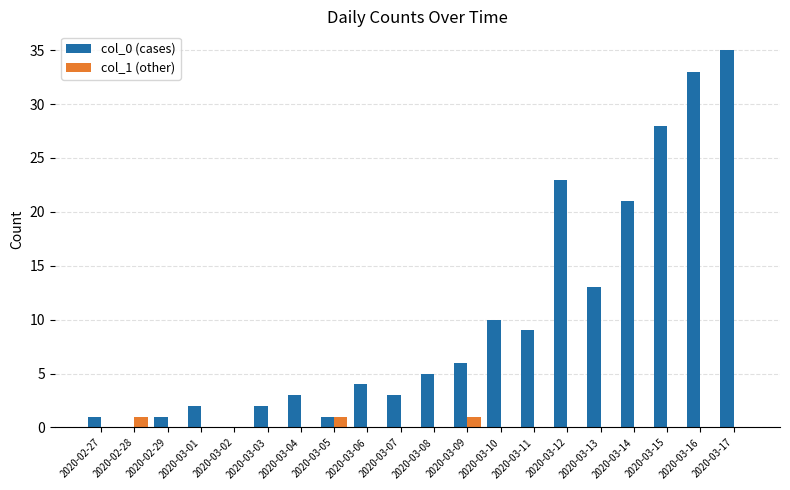

Which series has the largest total across all categories?

col_0 (cases)